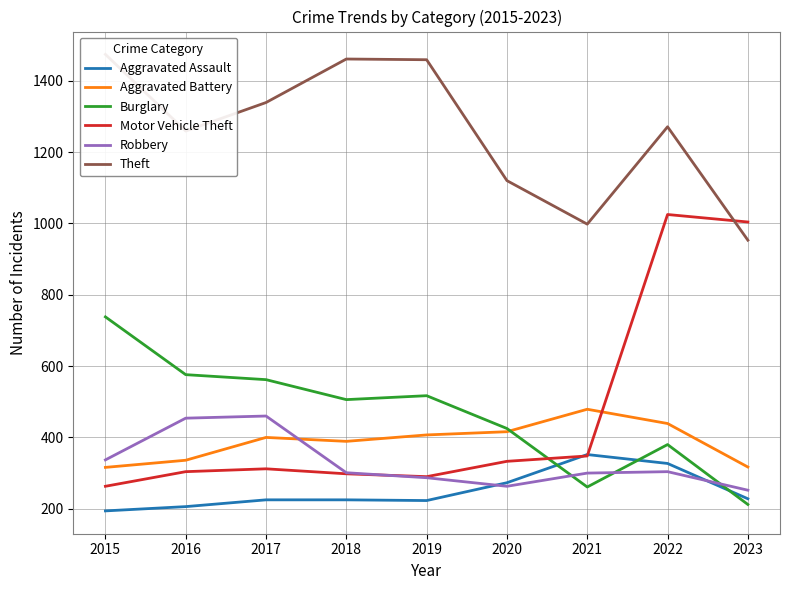

At which label does Theft first exceed 1271?

2015